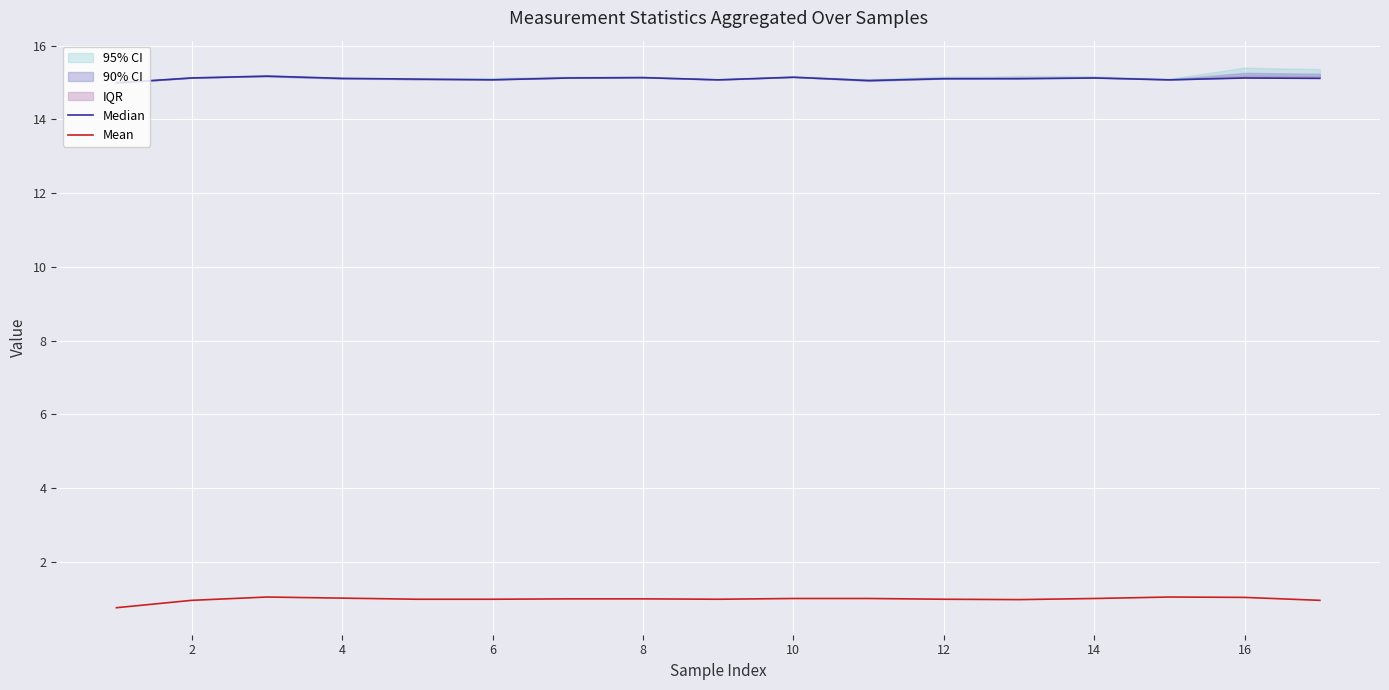

List the series in order of their peak value, lowest first.

Mean, Median